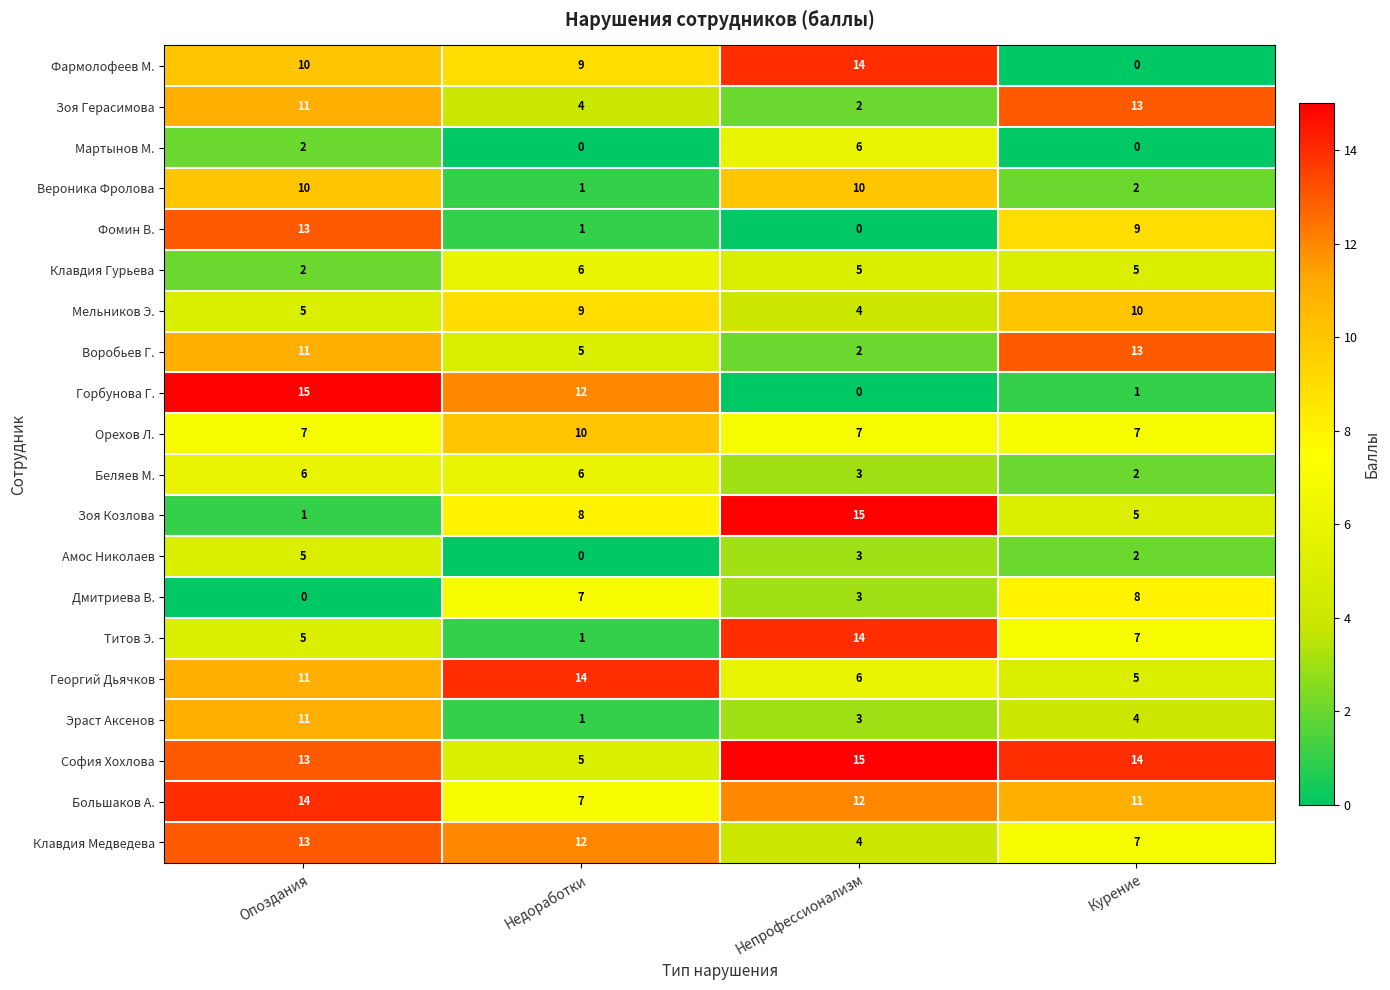

What is the difference between the maximum and minimum values in the Дмитриева В. series?

8